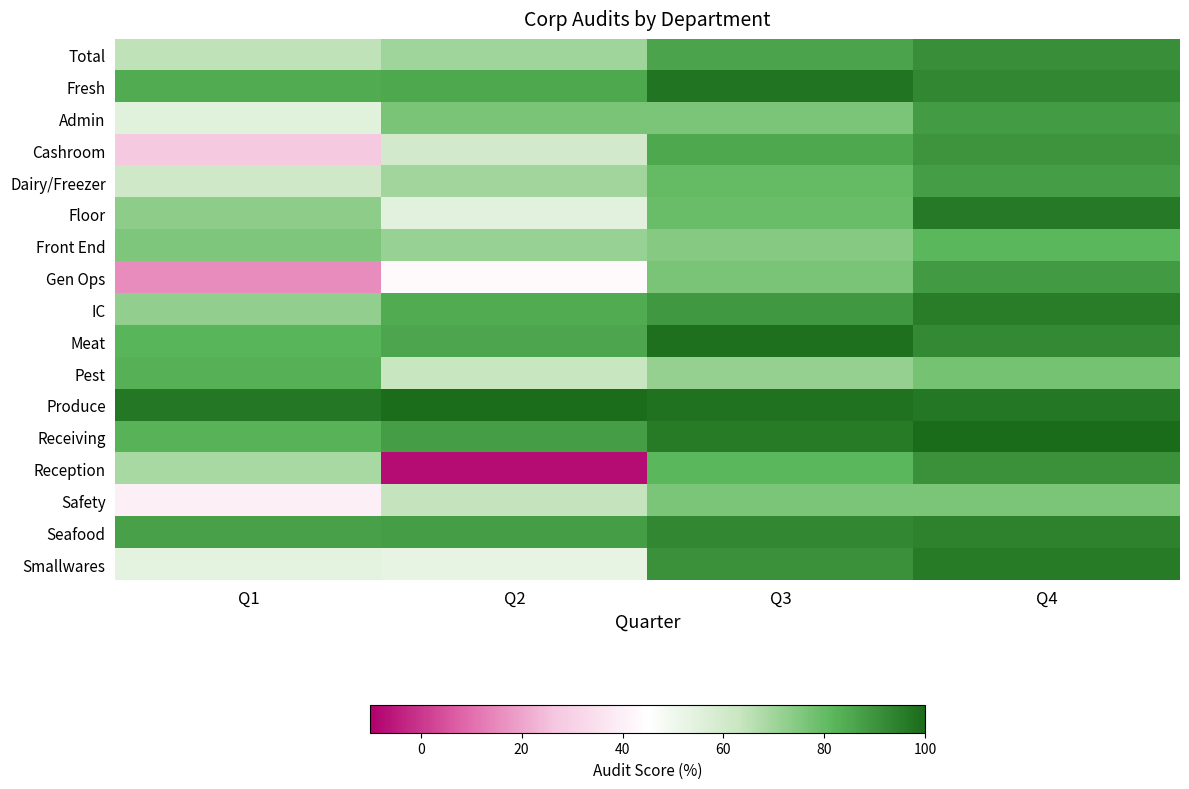

What is the minimum value shown in the chart?

-7.7